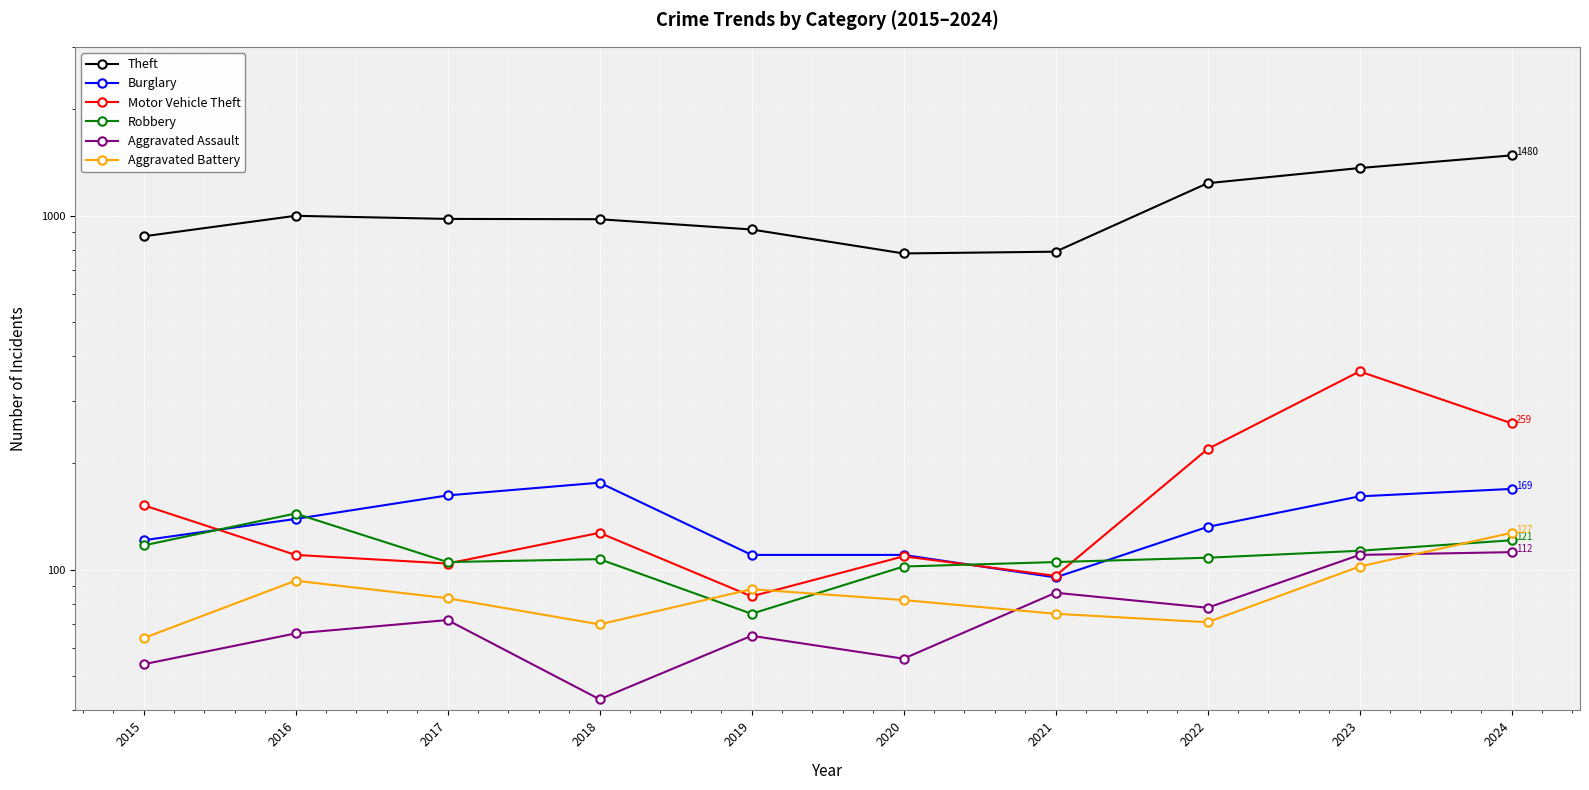

At which label does Theft first exceed 979?

2016